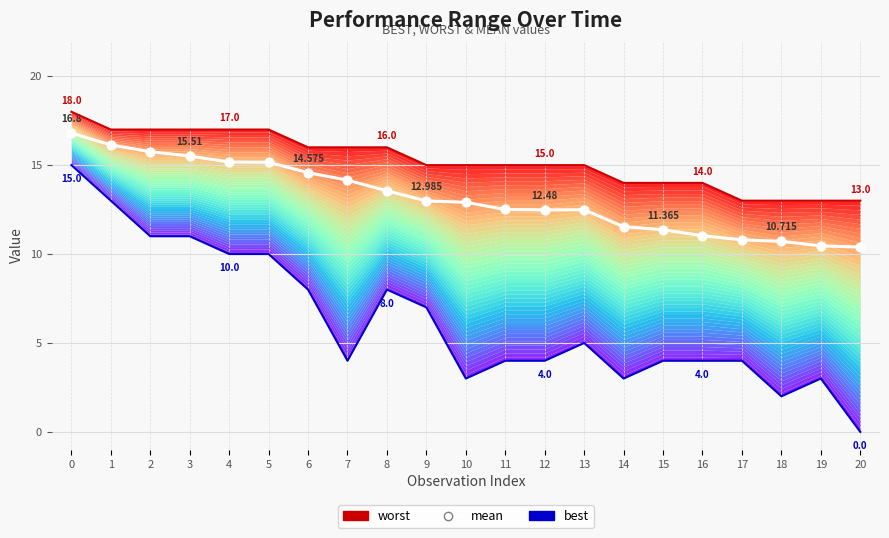

Is the value of worst at 16 greater than the value of best at 7?

Yes